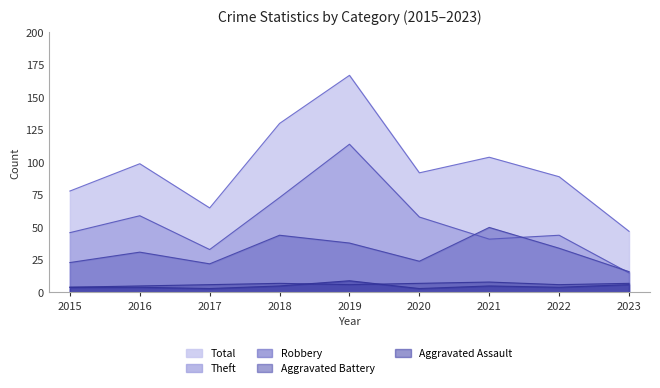

True or false: Aggravated Assault has a value of 4 at 2015.

True